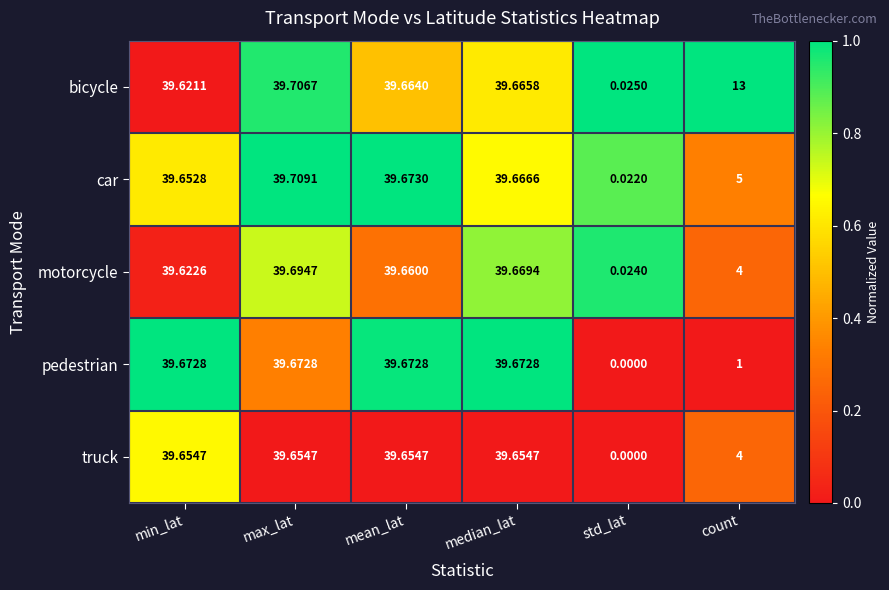

At min_lat, list the series in order from largest to smallest.

pedestrian, truck, car, motorcycle, bicycle